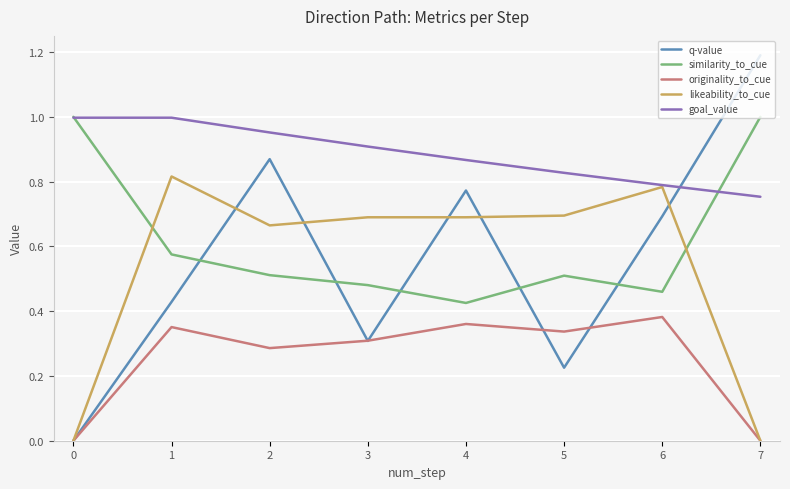

Which series has the largest total across all categories?

goal_value